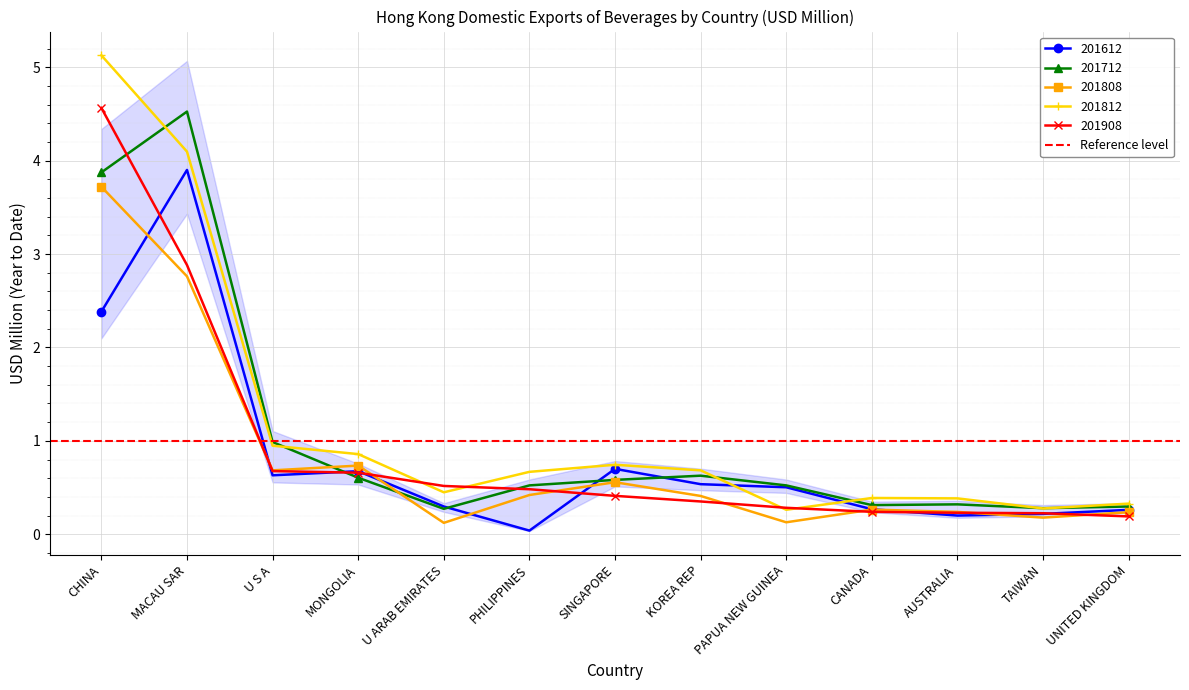

What is the label of the 1st point from the left?

CHINA